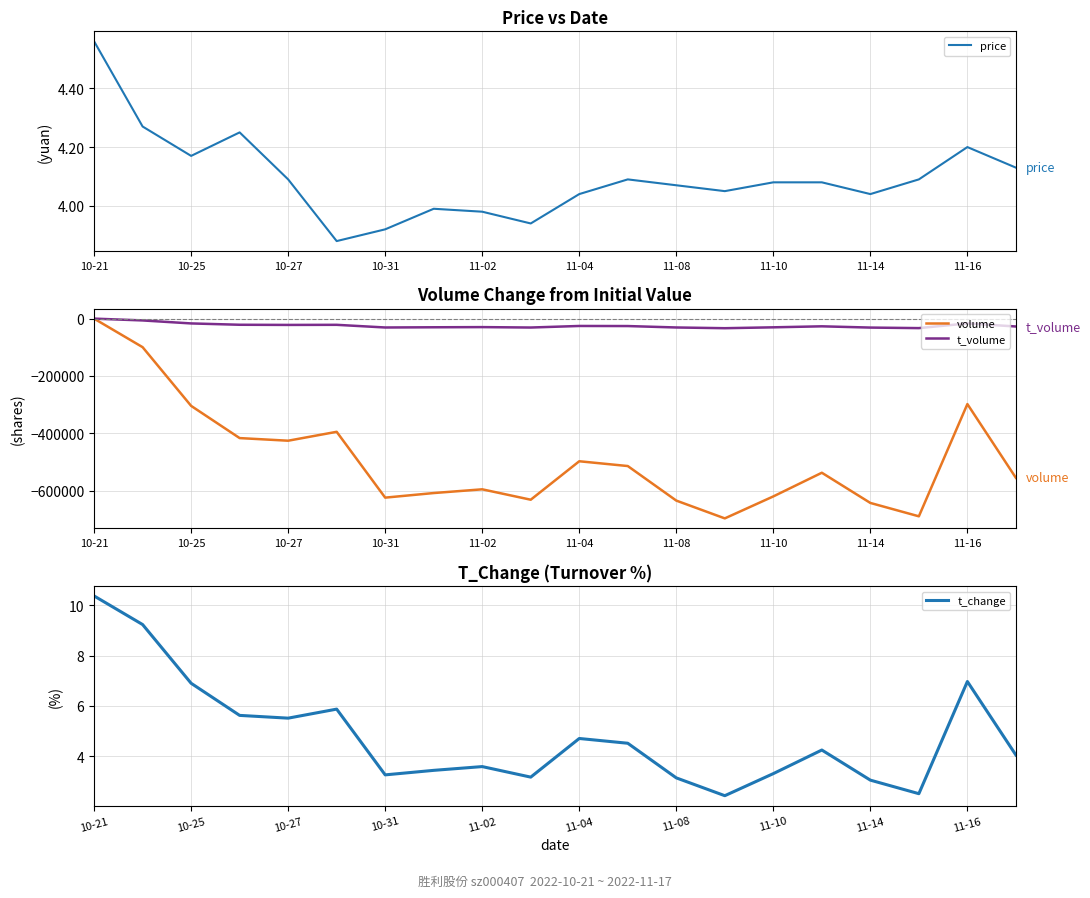

How many lines are shown in the chart?

4